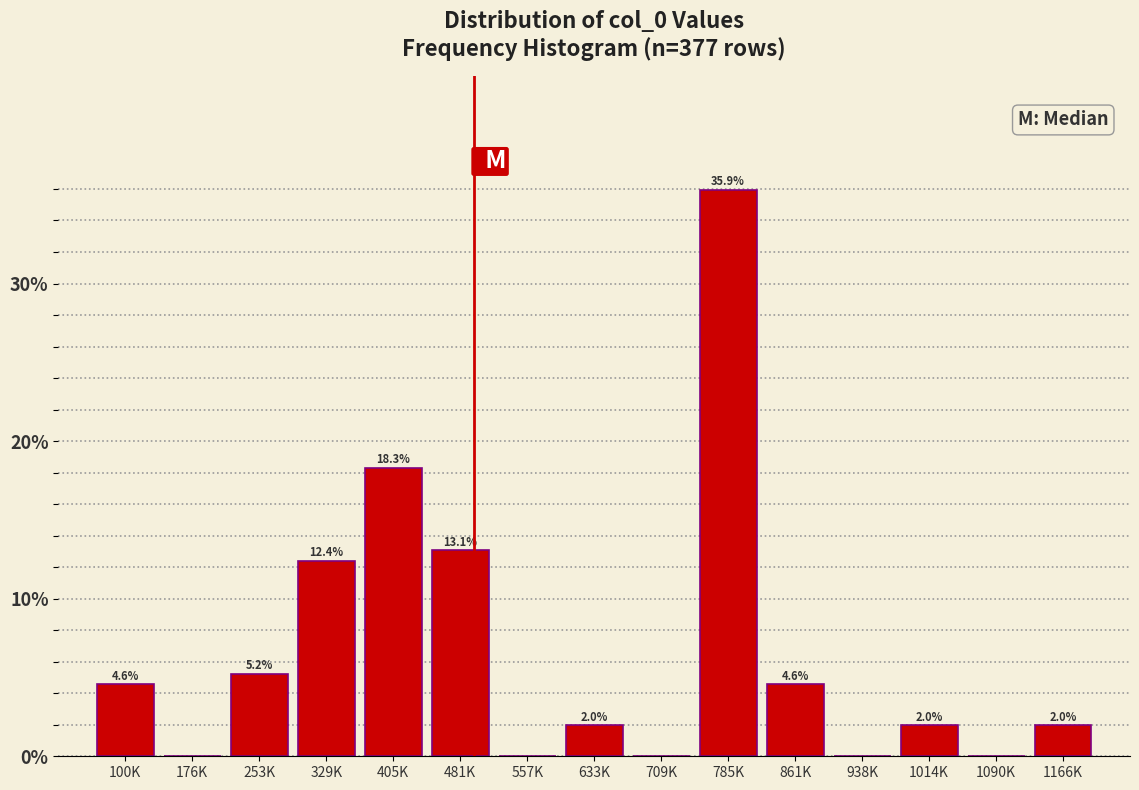

Reading left to right, transcribe all the data shown in this chart.

100K=4.6	176K=0.0	253K=5.2	329K=12.4	405K=18.3	481K=13.1	557K=0.0	633K=2.0	709K=0.0	785K=35.9	861K=4.6	938K=0.0	1014K=2.0	1090K=0.0	1166K=2.0